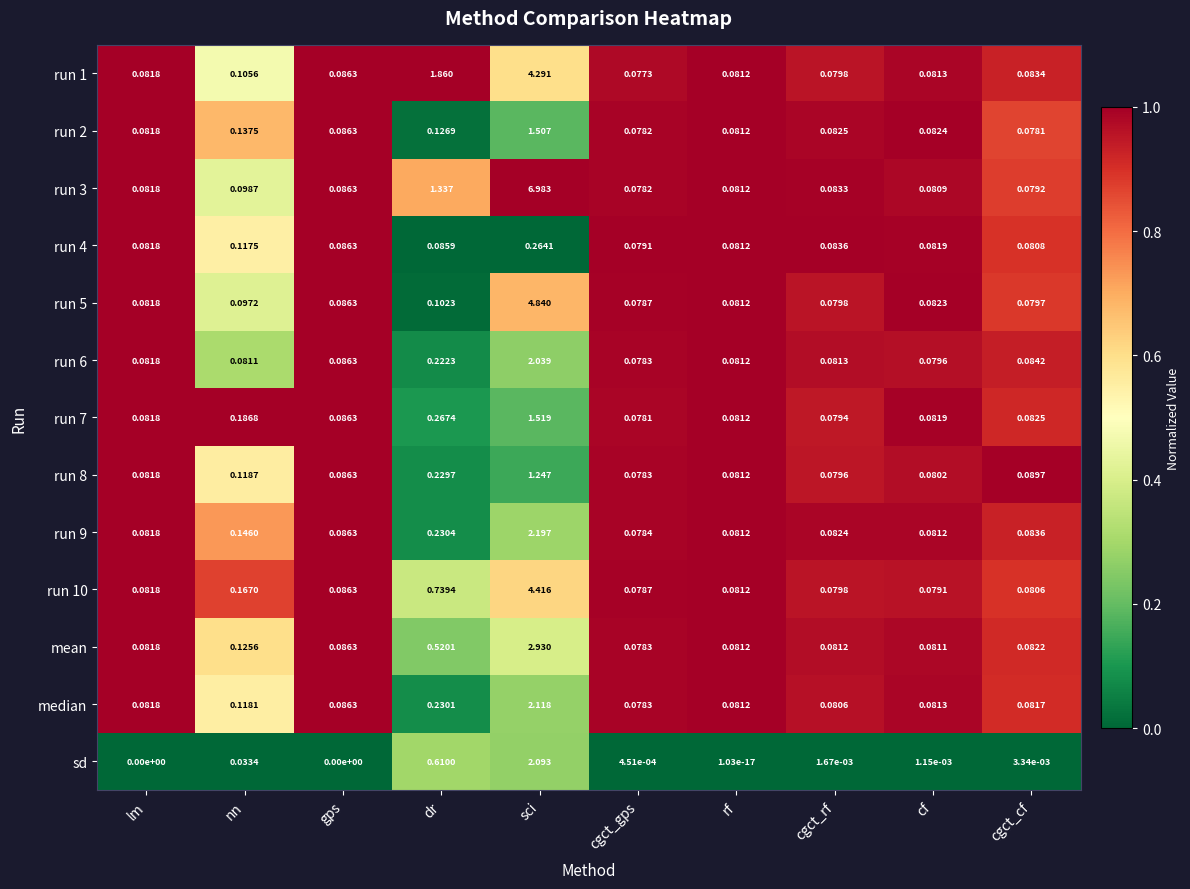

Which series has the largest range (max minus min)?

run 3